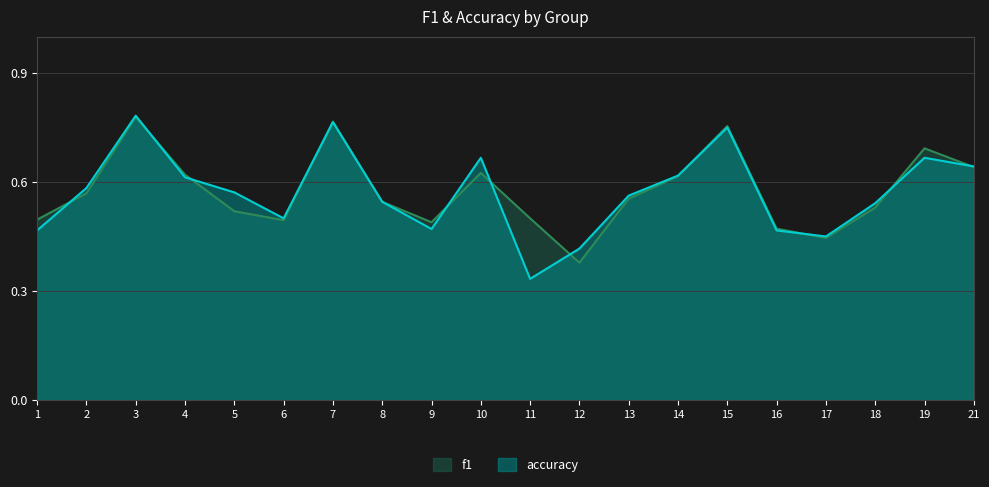

Read the accuracy value at 2.

0.6